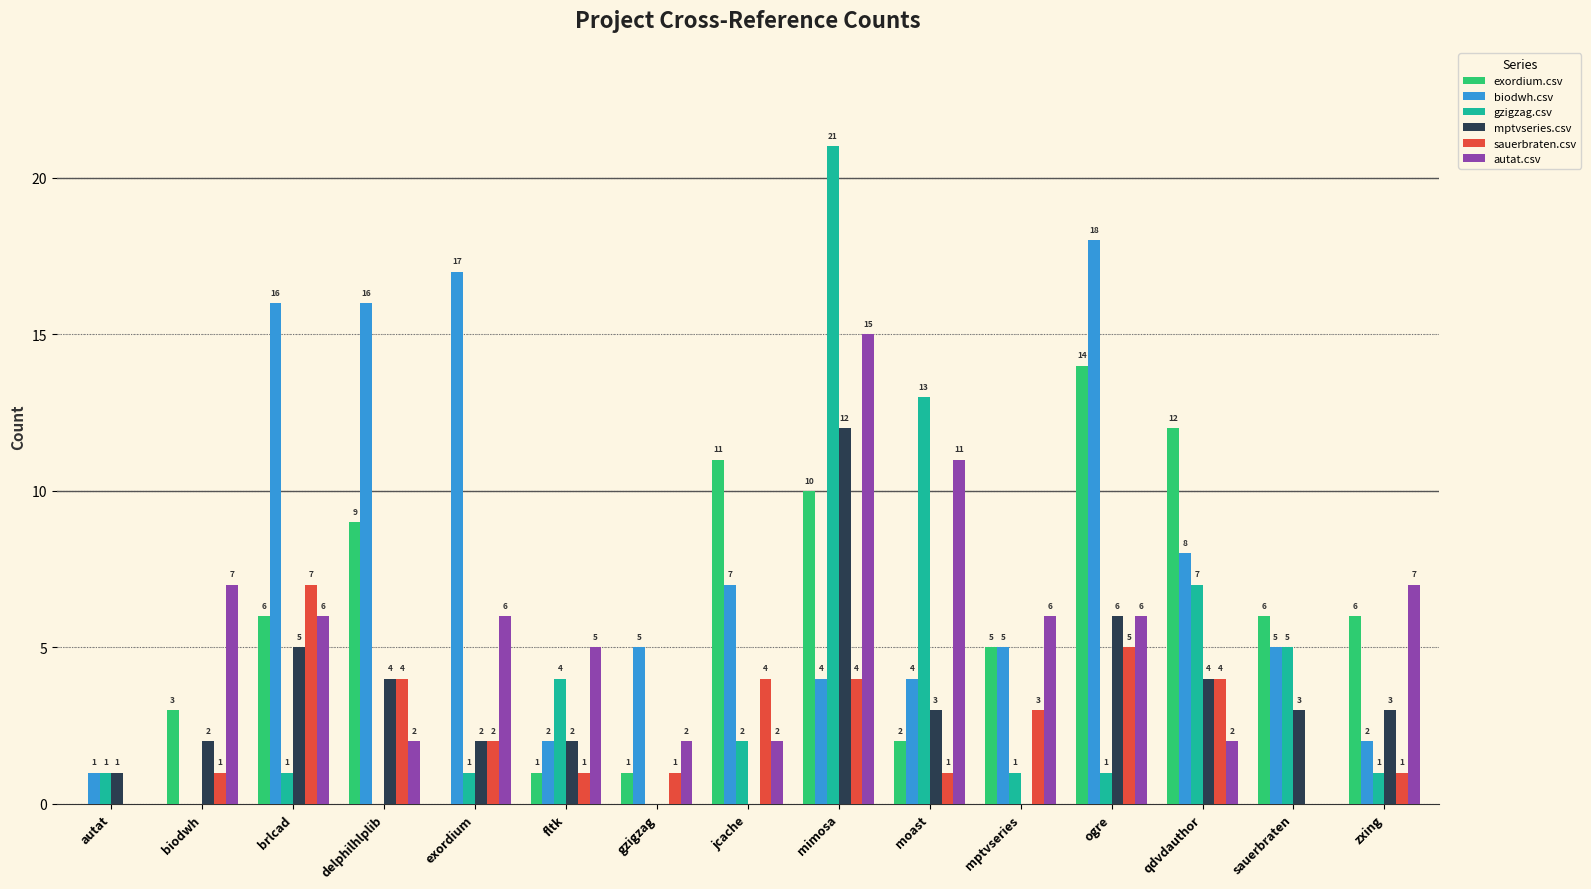

The value of exordium.csv at exordium is 9. True or false?

False